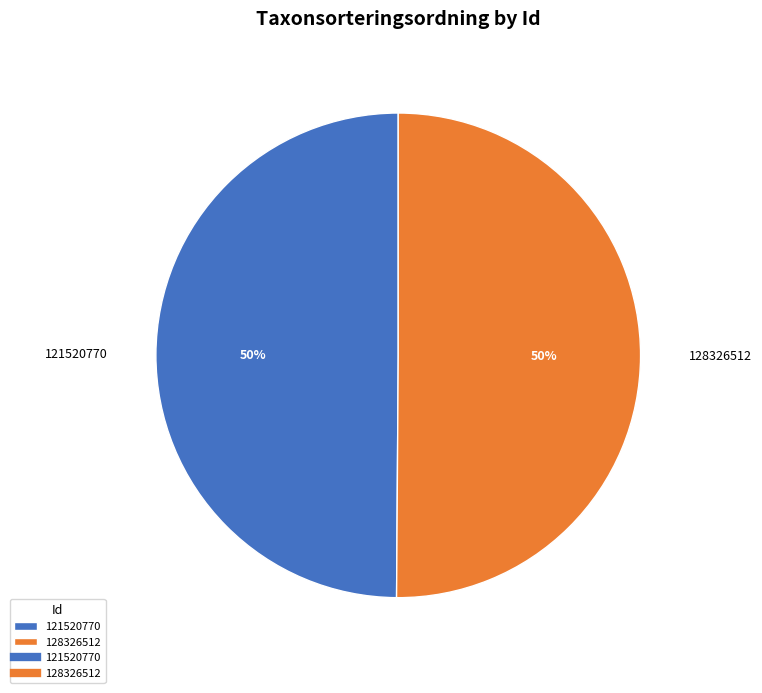

True or false: 121520770 accounts for 50% of the total.

True